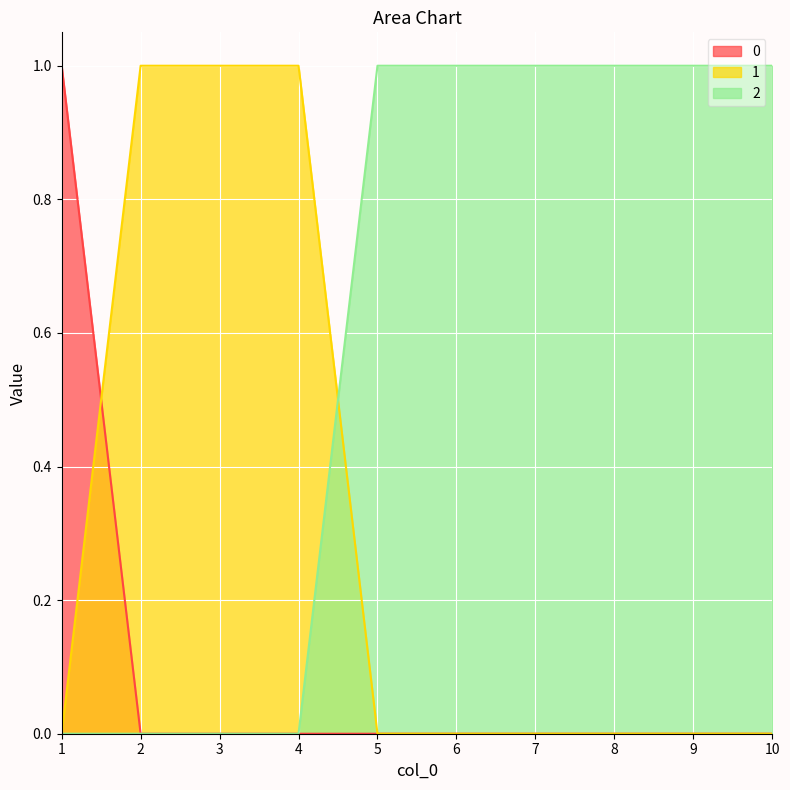

How many 1 values are between 0 and 1?

10